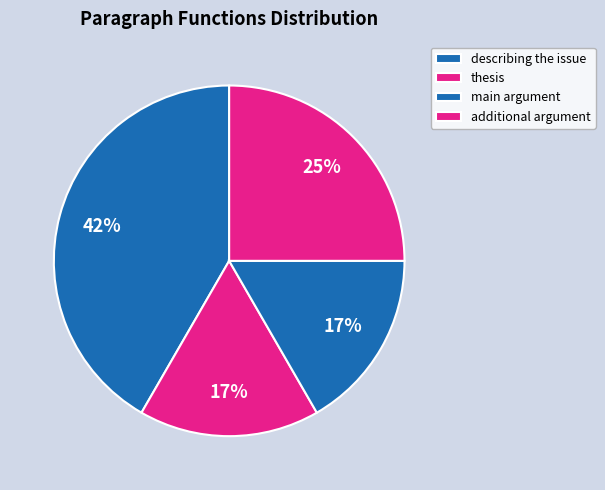

How many segments does this pie chart have?

4